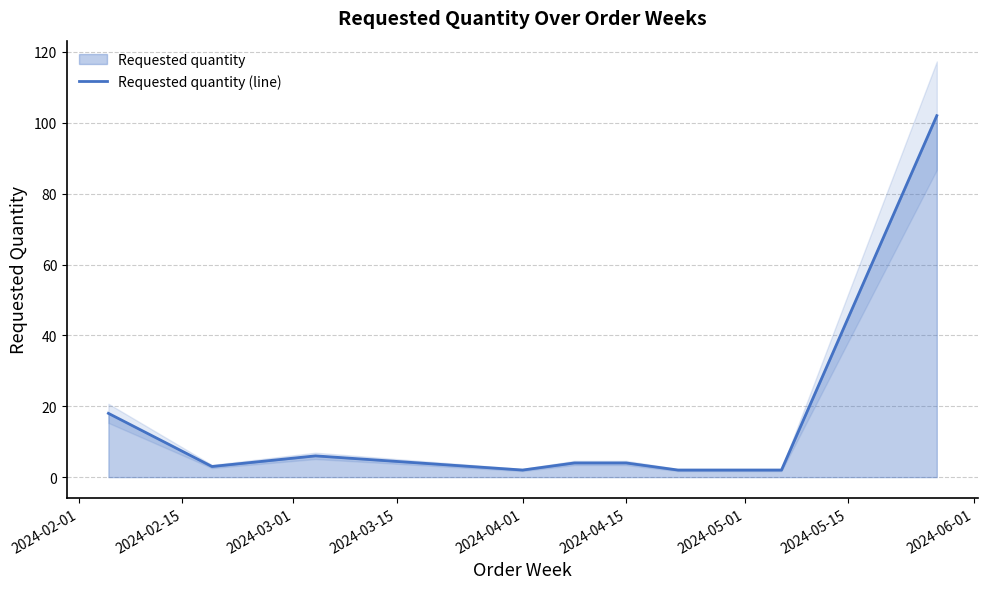

What position from the left is 2024-06-01?

9